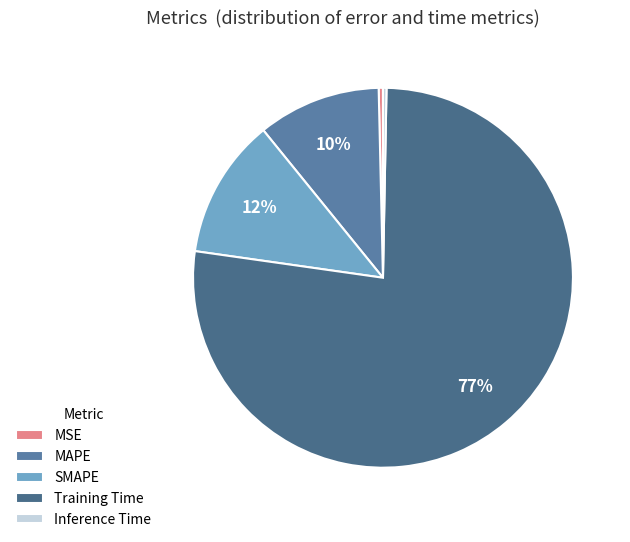

Count the number of slices in the pie.

5